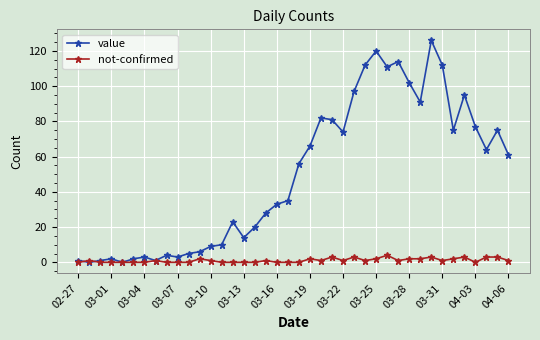

Which series has the widest spread of values?

value